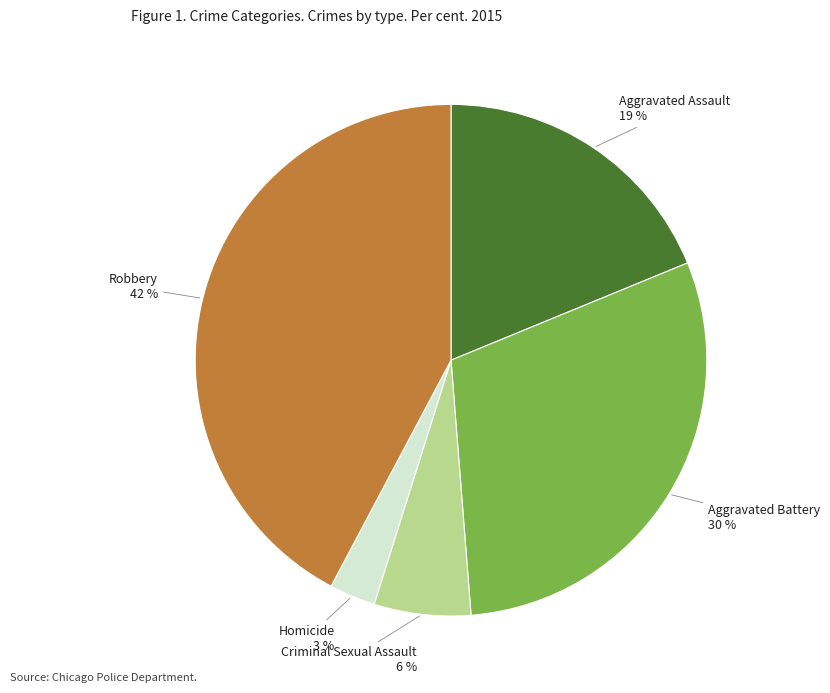

How many segments does this pie chart have?

5